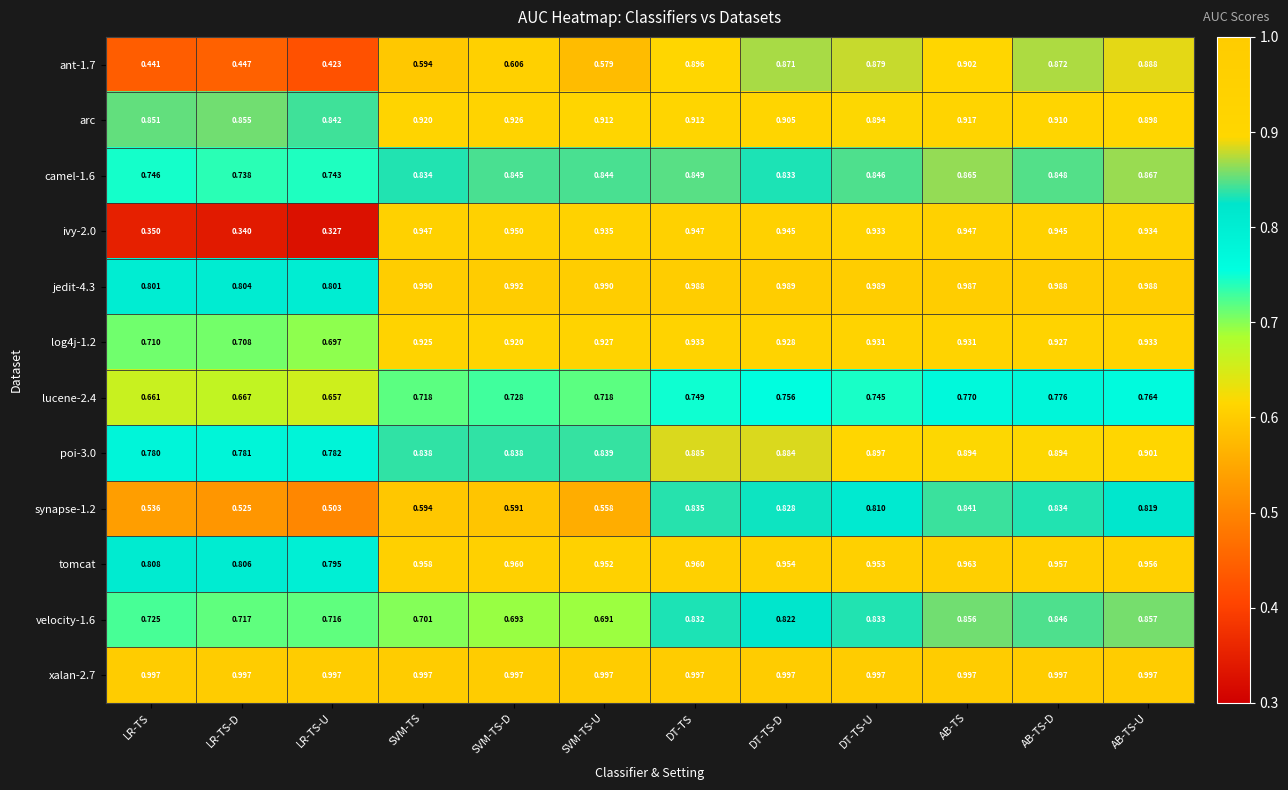

At which label is tomcat closest to 0?

LR-TS-U